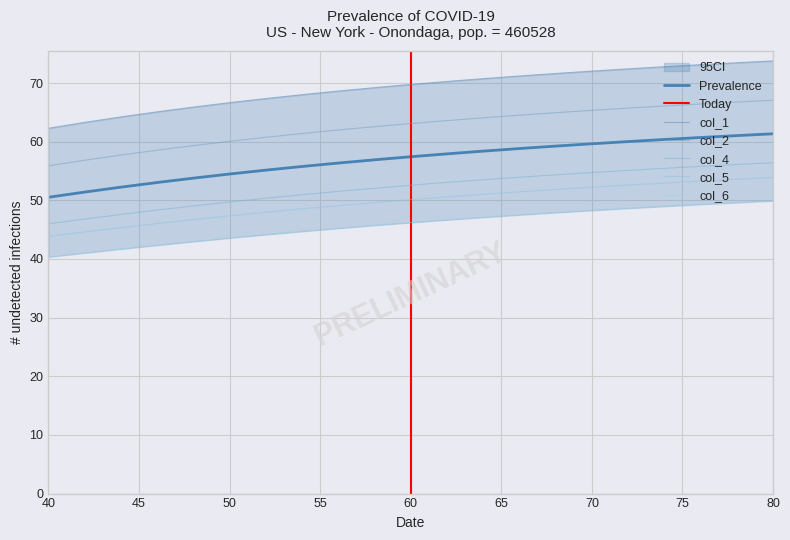

Reading left to right, extract all data points from this chart.

col_1: 40=62.3	42=63.3	44=64.2	46=65.1	48=65.9	50=66.7	52=67.4	54=68.0	56=68.6	58=69.2	60=69.8	62=70.3	64=70.8	66=71.2	68=71.6	70=72.0	72=72.4	74=72.8	76=73.1	78=73.5	80=73.8
col_2: 40=55.9	42=56.8	44=57.7	46=58.6	48=59.3	50=60.1	52=60.7	54=61.4	56=62.0	58=62.6	60=63.1	62=63.6	64=64.1	66=64.5	68=64.9	70=65.3	72=65.7	74=66.1	76=66.4	78=66.8	80=67.1
col_3: 40=50.5	42=51.4	44=52.2	46=53.0	48=53.8	50=54.5	52=55.1	54=55.8	56=56.4	58=56.9	60=57.4	62=57.9	64=58.4	66=58.8	68=59.2	70=59.6	72=60.0	74=60.4	76=60.7	78=61.0	80=61.3
col_4: 40=46.0	42=46.8	44=47.6	46=48.3	48=49.0	50=49.7	52=50.4	54=51.0	56=51.5	58=52.1	60=52.6	62=53.0	64=53.5	66=53.9	68=54.3	70=54.7	72=55.1	74=55.5	76=55.8	78=56.1	80=56.4
col_5: 40=43.9	42=44.6	44=45.3	46=46.0	48=46.7	50=47.4	52=48.0	54=48.5	56=49.1	58=49.6	60=50.1	62=50.6	64=51.0	66=51.5	68=51.9	70=52.2	72=52.6	74=52.9	76=53.3	78=53.6	80=53.9
col_6: 40=40.4	42=41.0	44=41.7	46=42.4	48=43.0	50=43.6	52=44.2	54=44.7	56=45.2	58=45.8	60=46.2	62=46.7	64=47.1	66=47.5	68=47.9	70=48.3	72=48.7	74=49.0	76=49.3	78=49.6	80=49.9